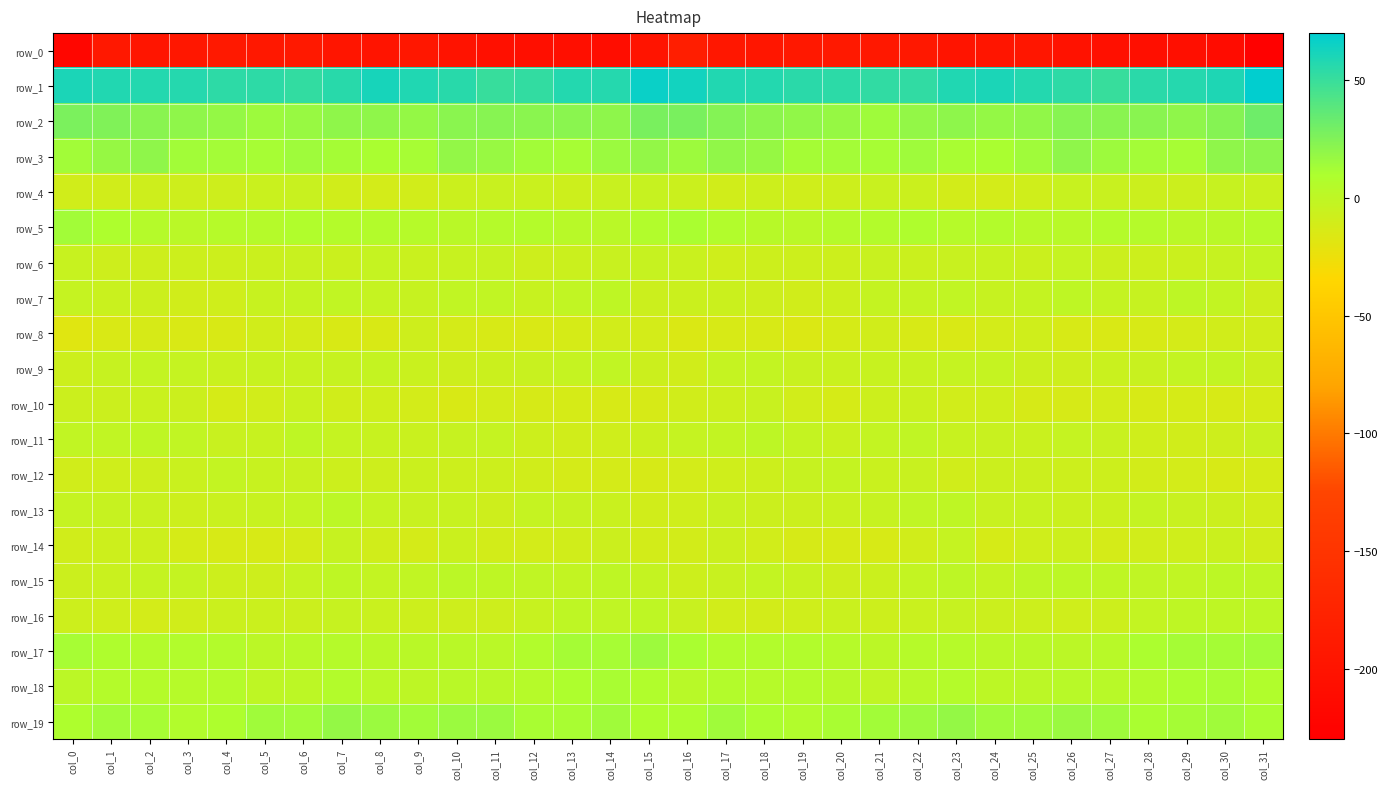

The row_8 series shows -9.5 at col_31. True or false?

True